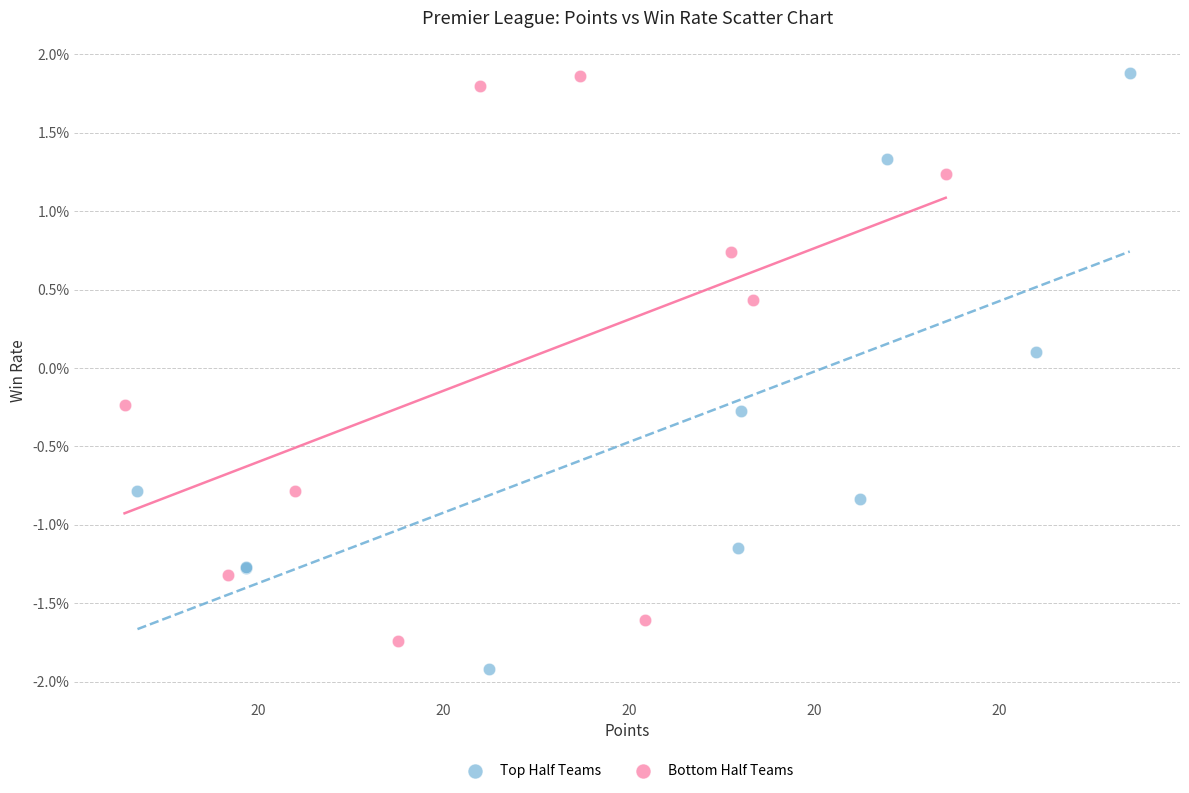

What are all the series names shown in the legend?

Top Half Teams, Bottom Half Teams